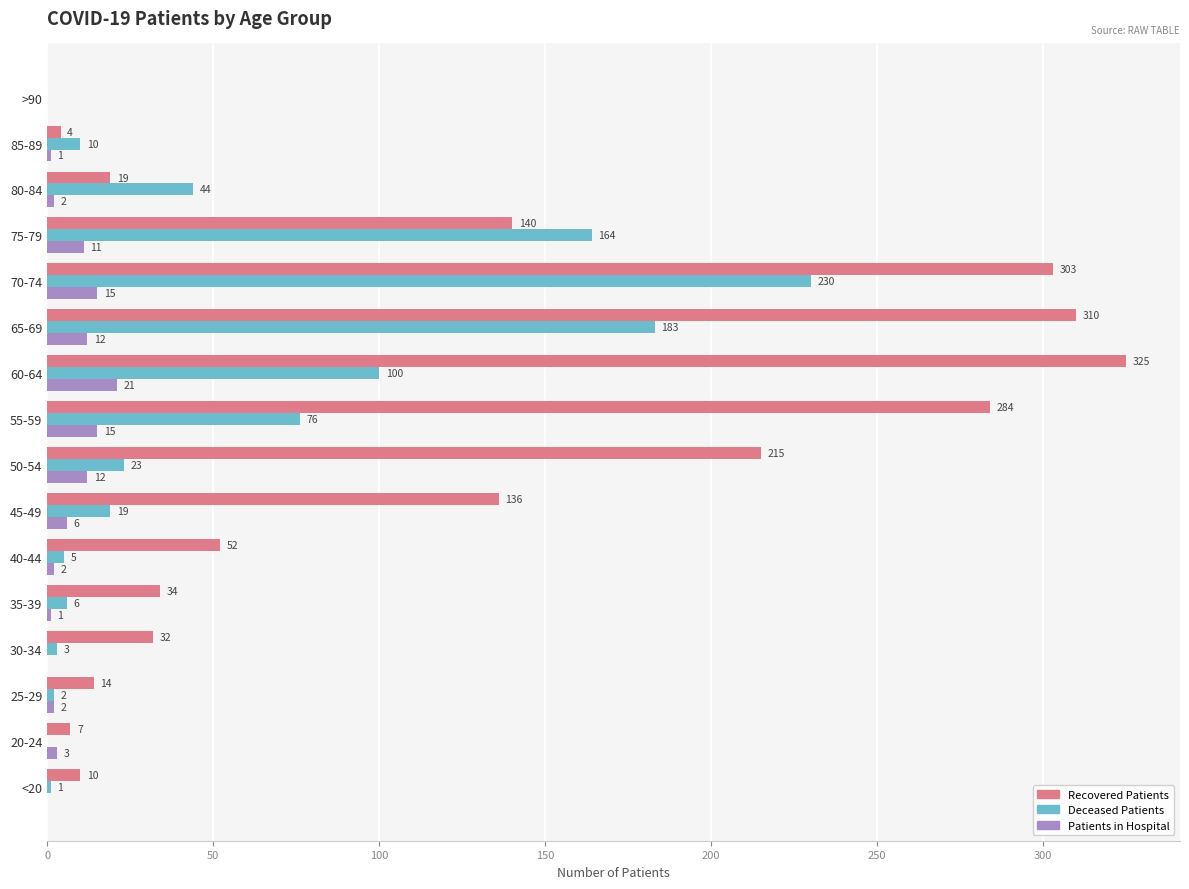

What is the greatest value displayed?

325